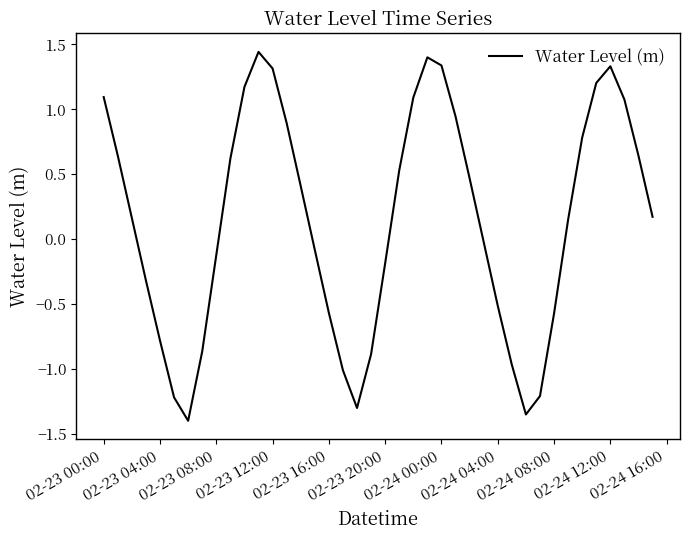

Reading left to right, list all the values displayed in this chart.

1.1	0.6	0.2	-0.3	-0.8	-1.2	-1.4	-0.9	-0.1	0.6	1.2	1.4	1.3	0.9	0.4	-0.1	-0.6	-1.0	-1.3	-0.9	-0.2	0.5	1.1	1.4	1.3	0.9	0.5	-0.0	-0.5	-1.0	-1.4	-1.2	-0.6	0.2	0.8	1.2	1.3	1.1	0.6	0.2